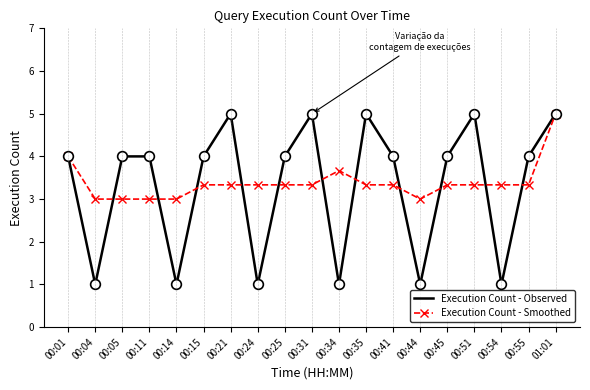

At 00:15, list the series in order from smallest to largest.

Execution Count - Smoothed, Execution Count - Observed